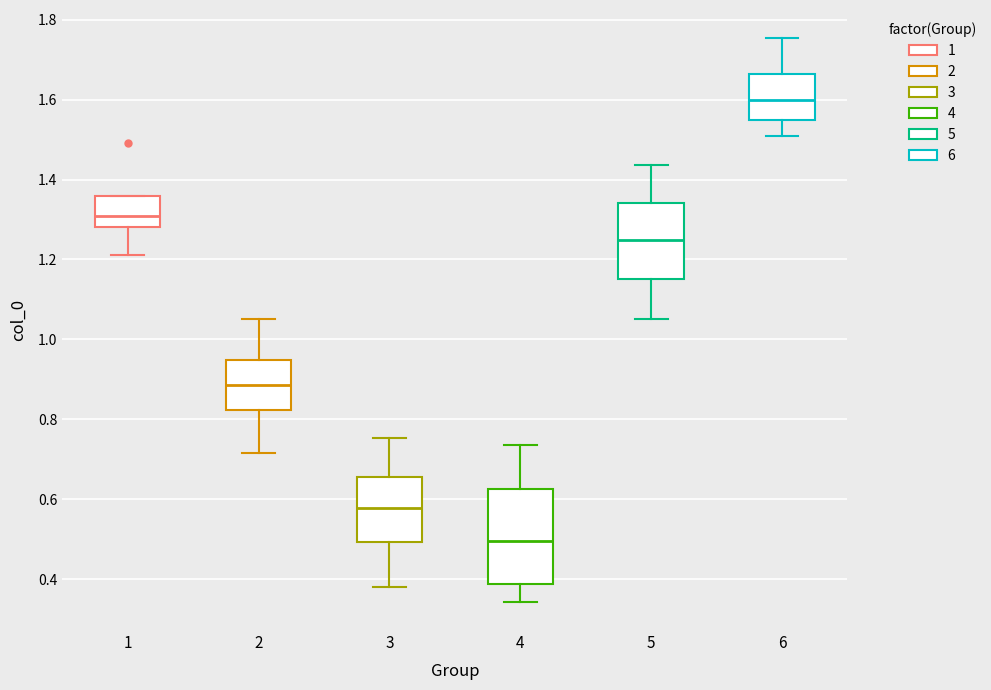

Reading left to right, read every box against the y-axis: the position of its median line, the range the box covers, and the ends of its whiskers. The values are not printed on the chart, so give them approximately, as read against the axis.

1: median 1.30, box 1.28 to 1.36, whiskers 1.22 to 1.36
2: median 0.88, box 0.82 to 0.94, whiskers 0.72 to 1.06
3: median 0.58, box 0.50 to 0.66, whiskers 0.38 to 0.76
4: median 0.50, box 0.38 to 0.62, whiskers 0.34 to 0.74
5: median 1.24, box 1.16 to 1.34, whiskers 1.04 to 1.44
6: median 1.60, box 1.54 to 1.66, whiskers 1.50 to 1.76